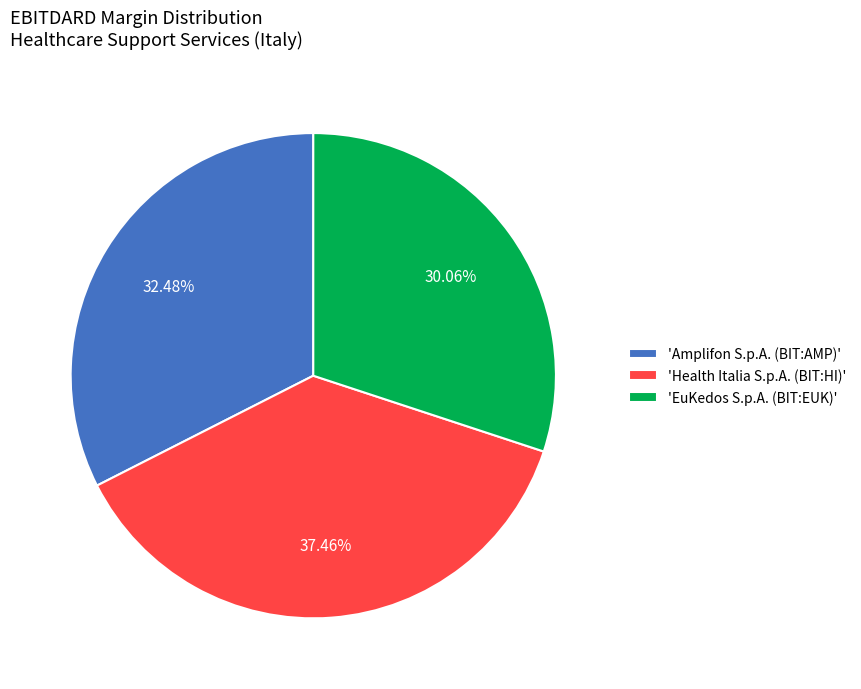

Which category has the smallest portion of the pie?

'EuKedos S.p.A. (BIT:EUK)'